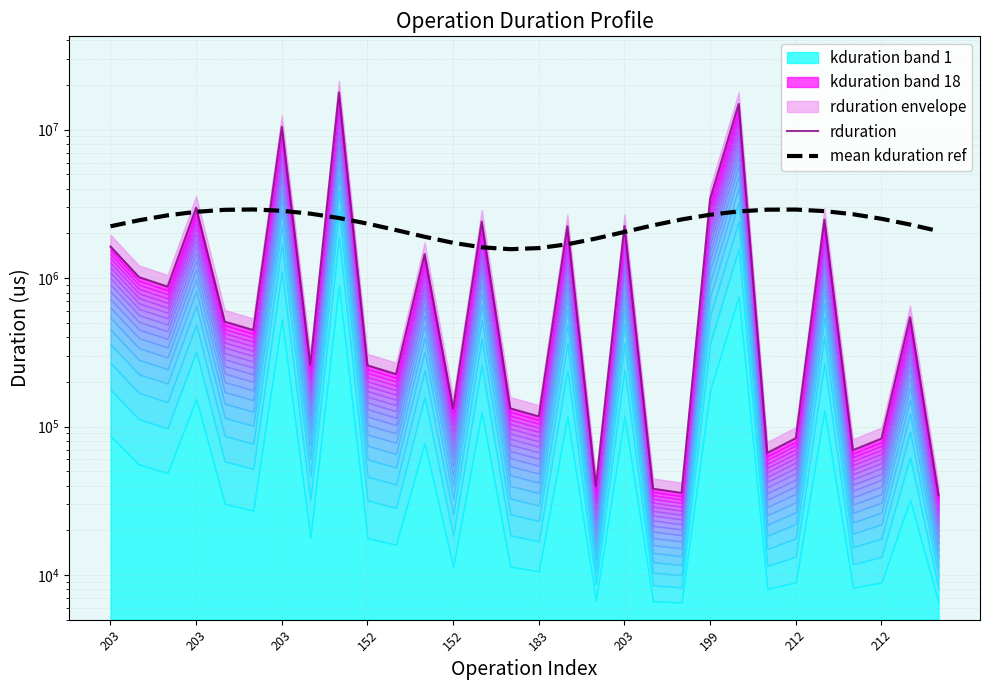

Does the chart have visible grid lines?

Yes